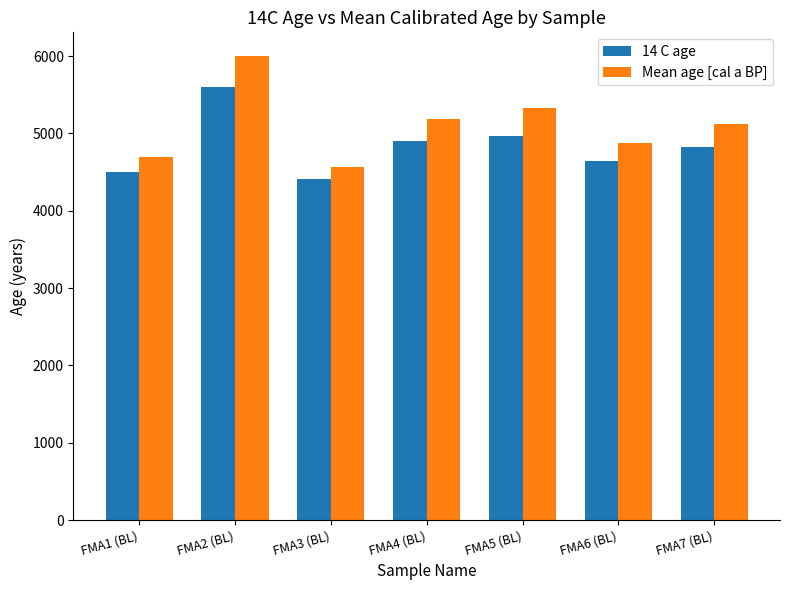

What is the average value of the 14 C age series?

4835.0